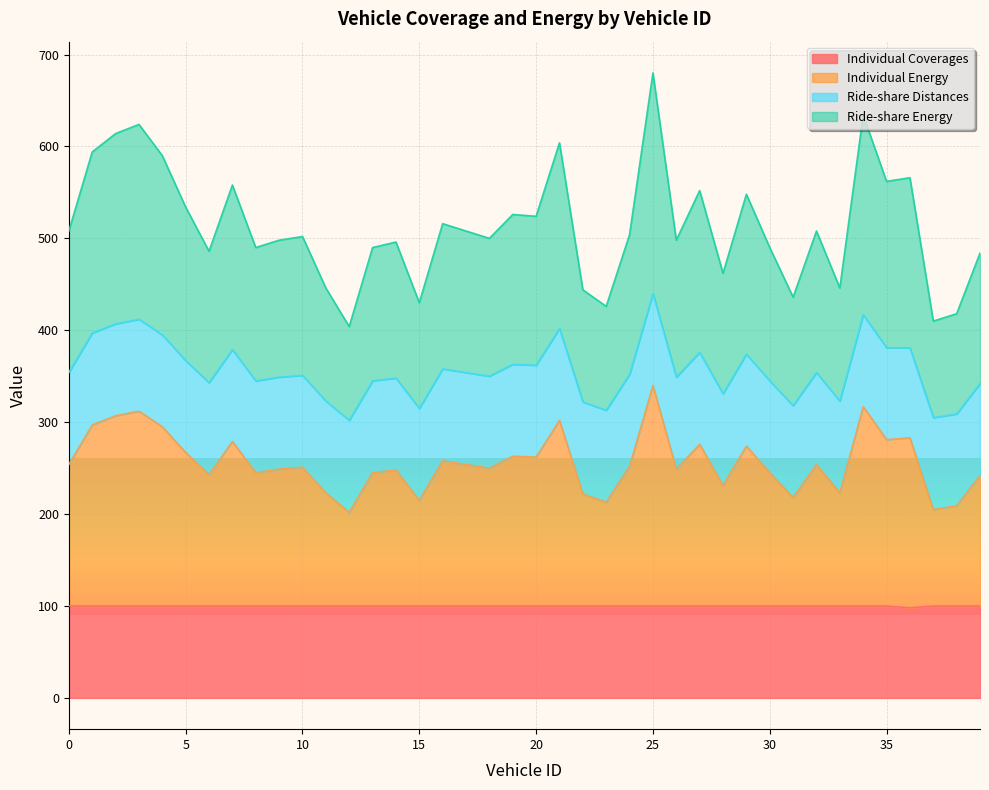

True or false: Individual Energy and Ride-share Energy intersect in this chart.

False